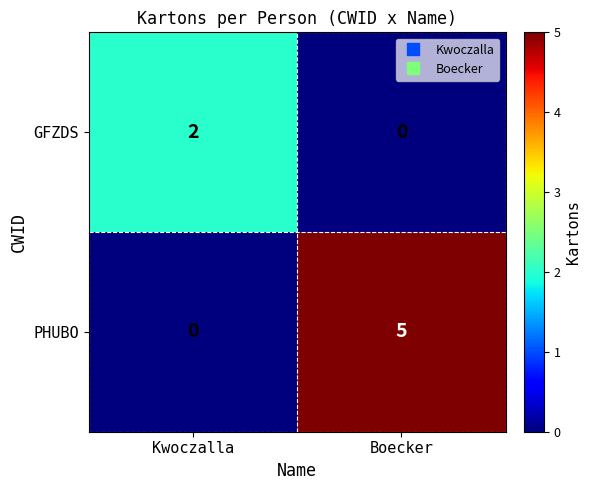

At Kwoczalla, list the series in order from smallest to largest.

PHUBO, GFZDS